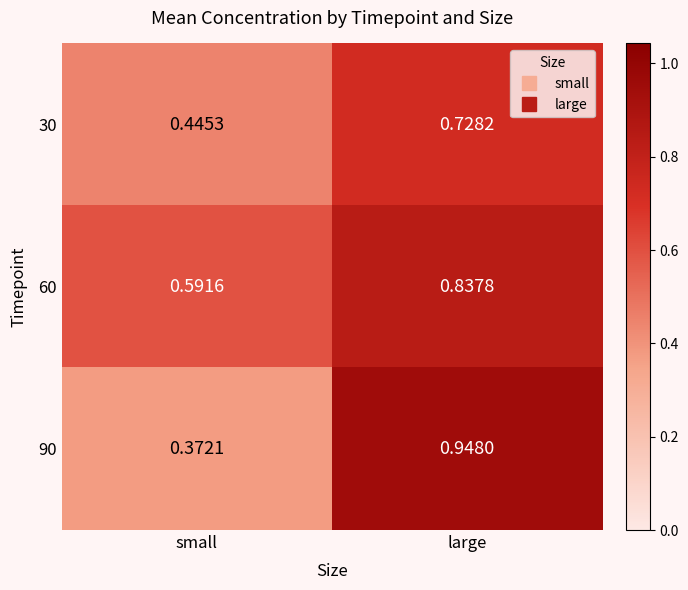

Where is 30 nearest to the value 0?

small